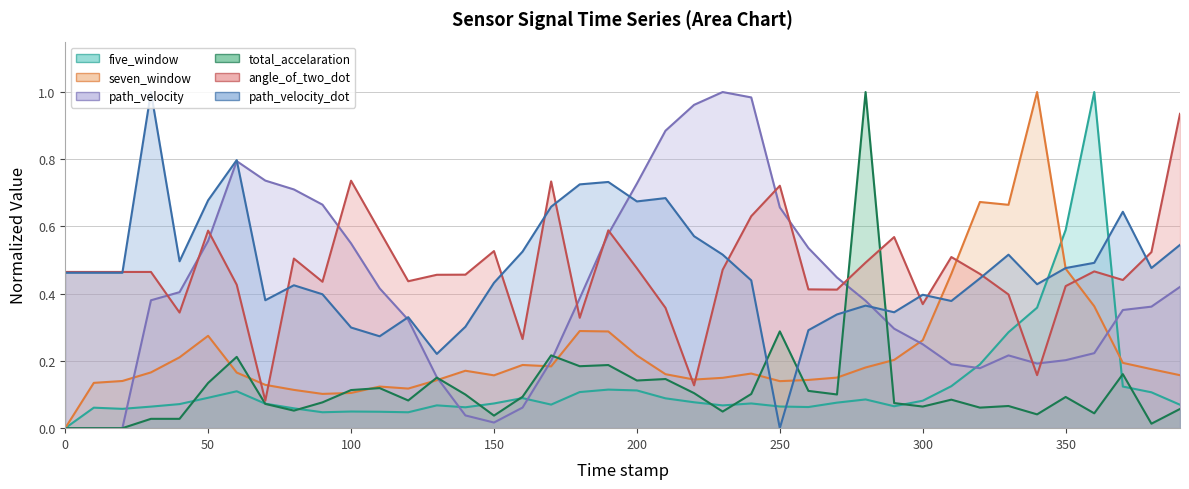

How many lines are shown in the chart?

6